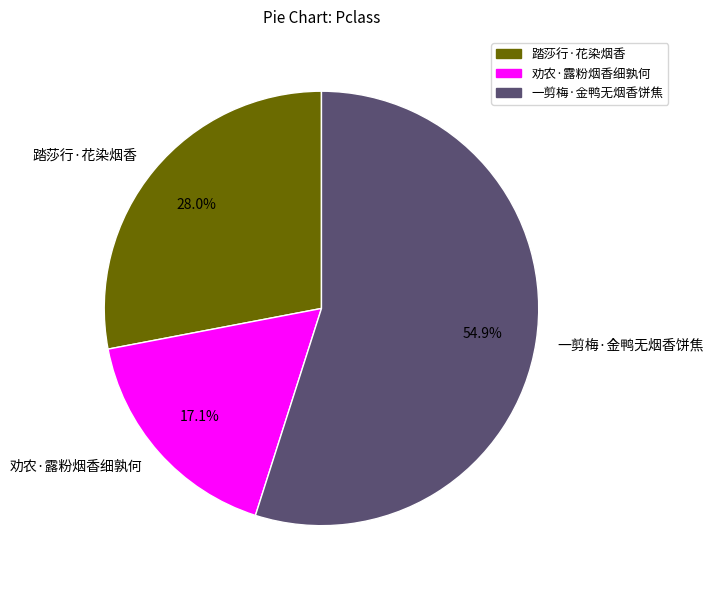

Does 劝农·露粉烟香细孰何 represent more than half of the total?

No